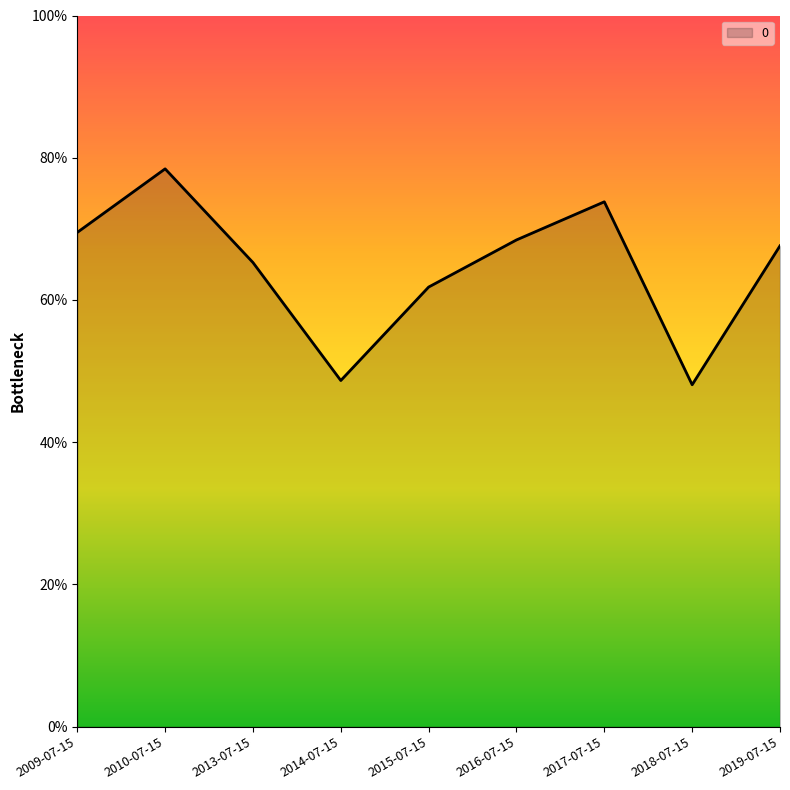

Is it true that the value at 2016-07-15 is 0.2?

False